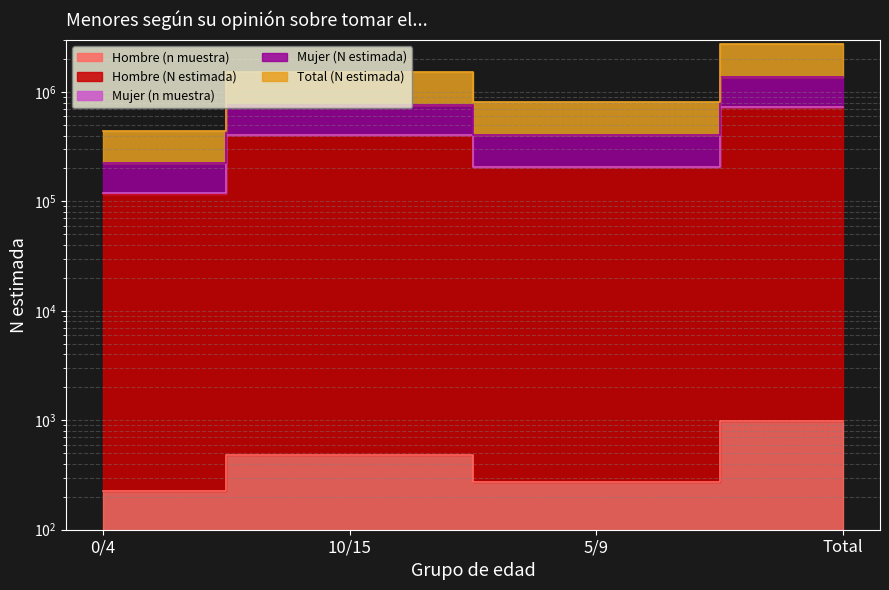

What is the total value across all series at 5/9?

1622275